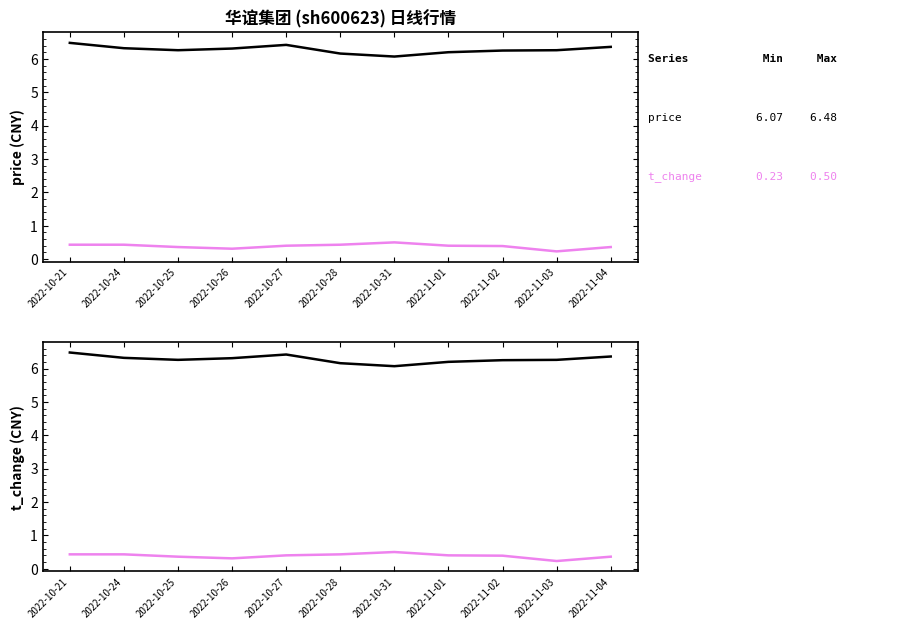

Reading right to left, transcribe all the data shown in this chart.

price: 2022-11-04=6.4	2022-11-03=6.3	2022-11-02=6.2	2022-11-01=6.2	2022-10-31=6.1	2022-10-28=6.2	2022-10-27=6.4	2022-10-26=6.3	2022-10-25=6.3	2022-10-24=6.3	2022-10-21=6.5
t_change: 2022-11-04=0.4	2022-11-03=0.2	2022-11-02=0.4	2022-11-01=0.4	2022-10-31=0.5	2022-10-28=0.4	2022-10-27=0.4	2022-10-26=0.3	2022-10-25=0.4	2022-10-24=0.4	2022-10-21=0.4